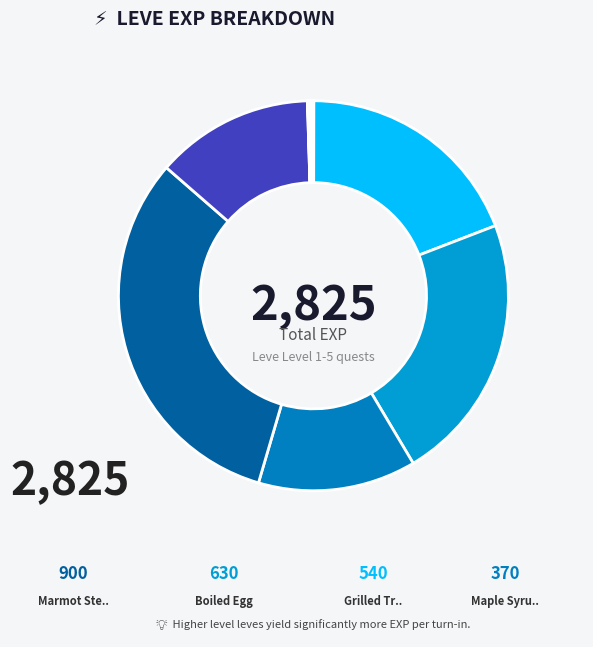

To the nearest percent, what is the difference between the largest and smallest slice percentages?

32%